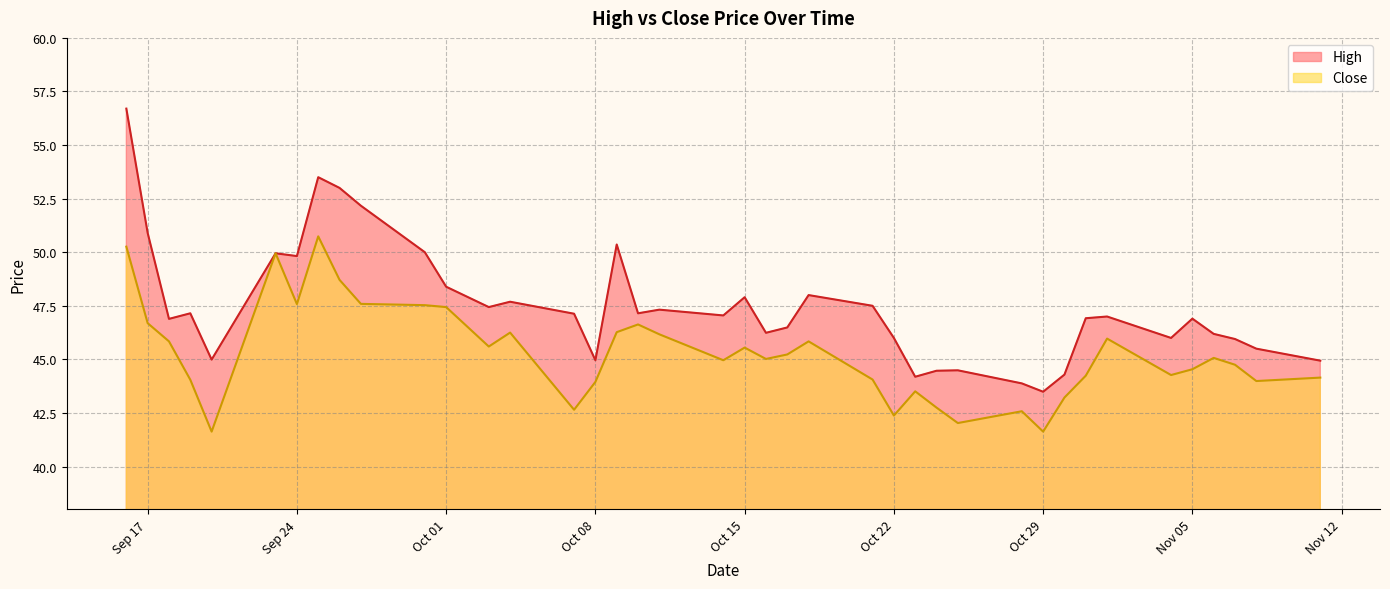

What is the value of the Close point at the 23rd from the left?

45.2